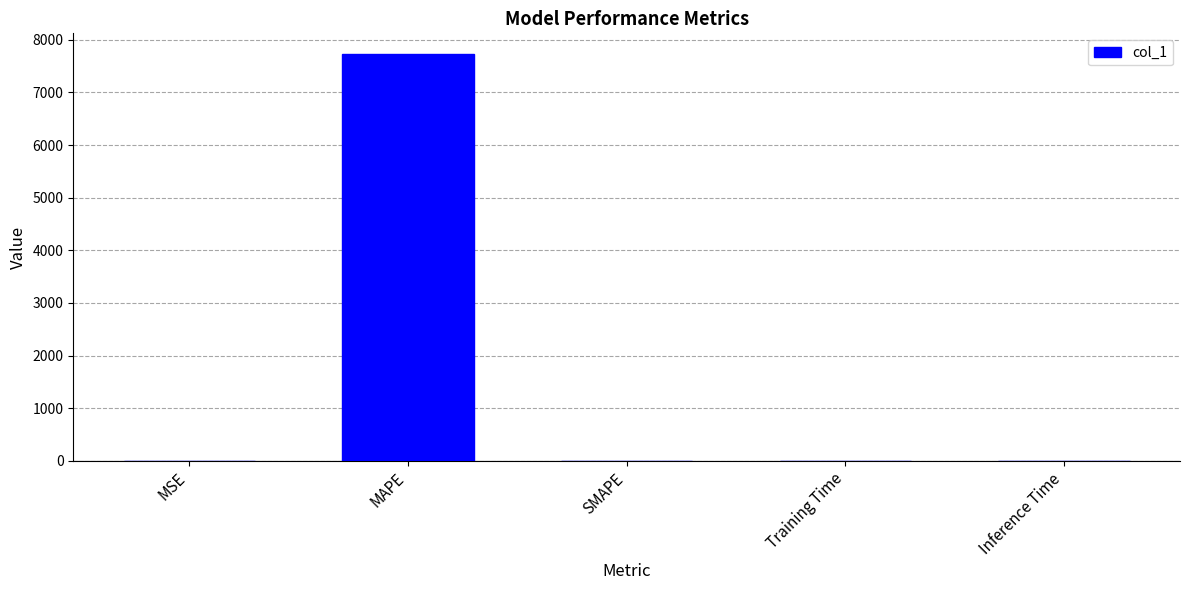

At which category does the chart reach its peak across all series?

MAPE